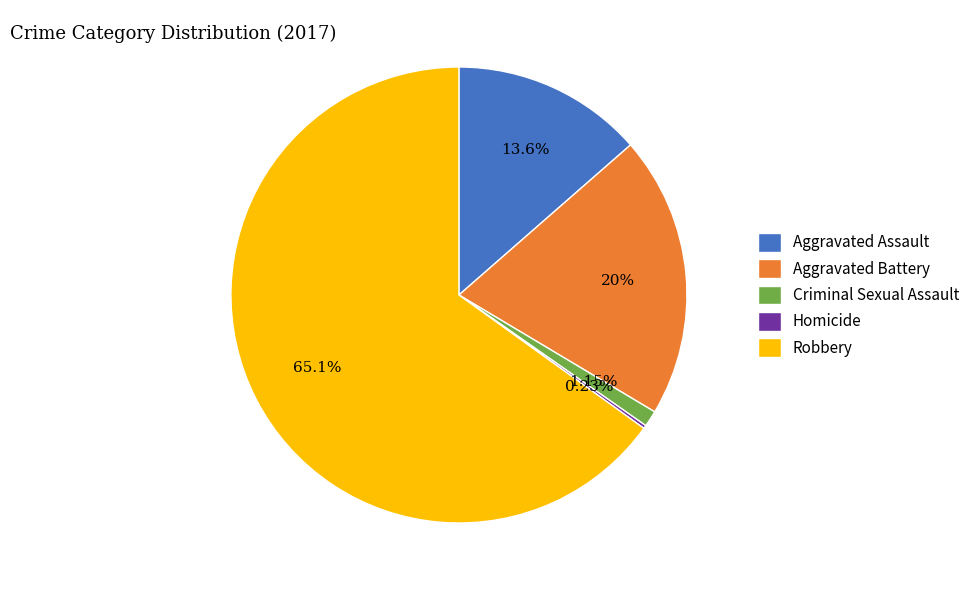

Approximately how many times larger is the value at Aggravated Battery compared to Robbery?

0.3